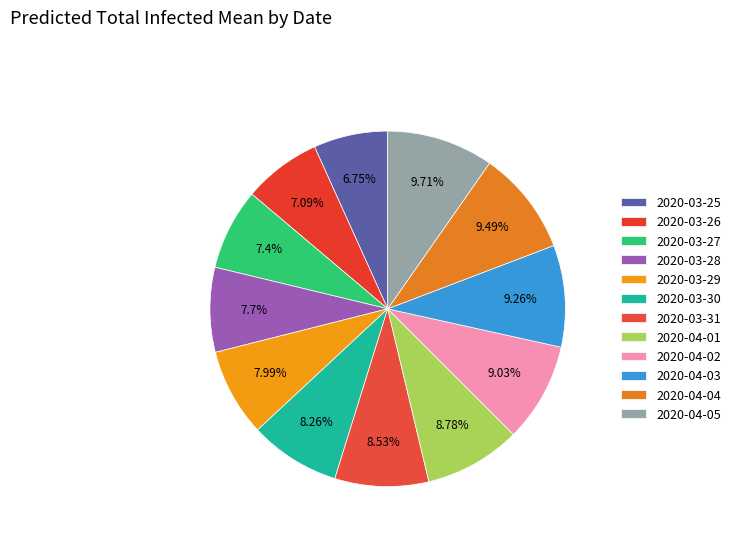

True or false: 2020-03-26 accounts for 1% of the total.

False